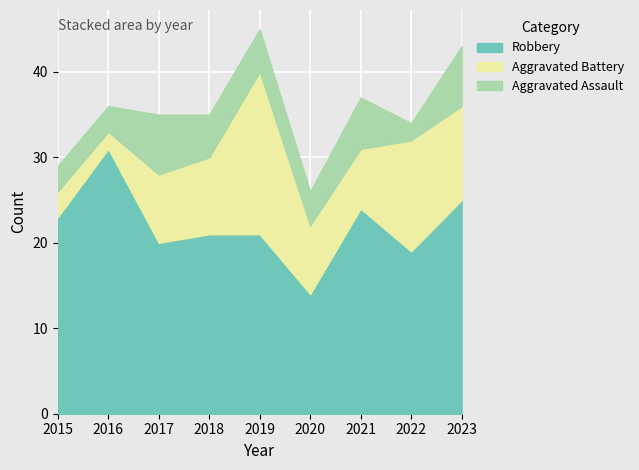

At 2020, list the series in order from largest to smallest.

Robbery, Aggravated Battery, Aggravated Assault